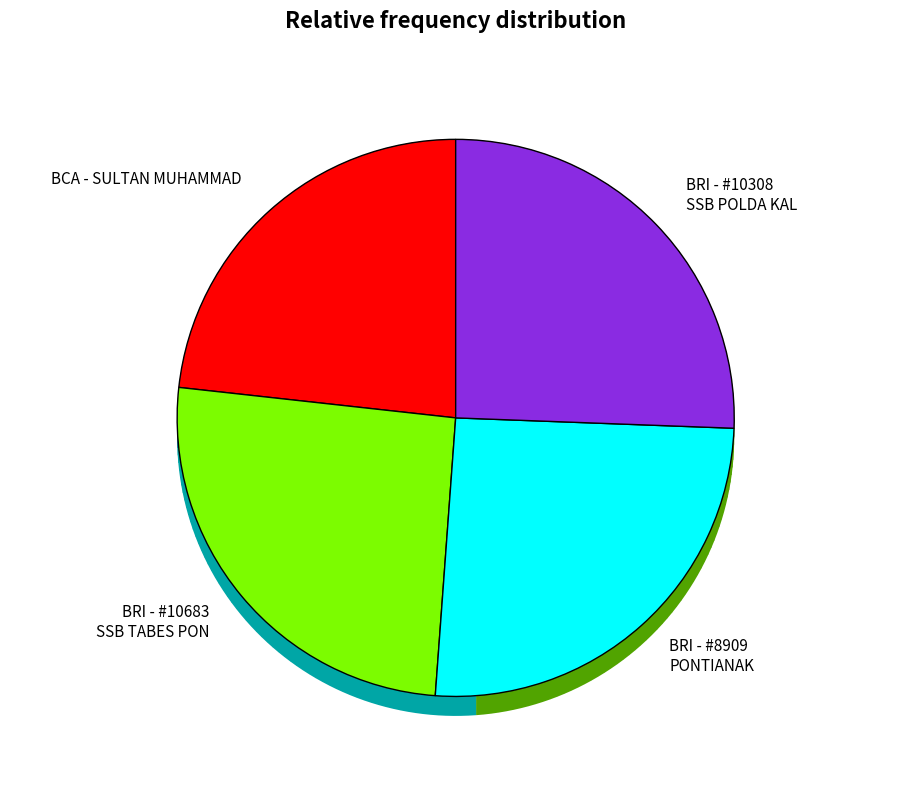

What percentage is the BRI - #10308 - JAKARTA 3 - SSB POLDA KAL slice, to the nearest percent?

26%